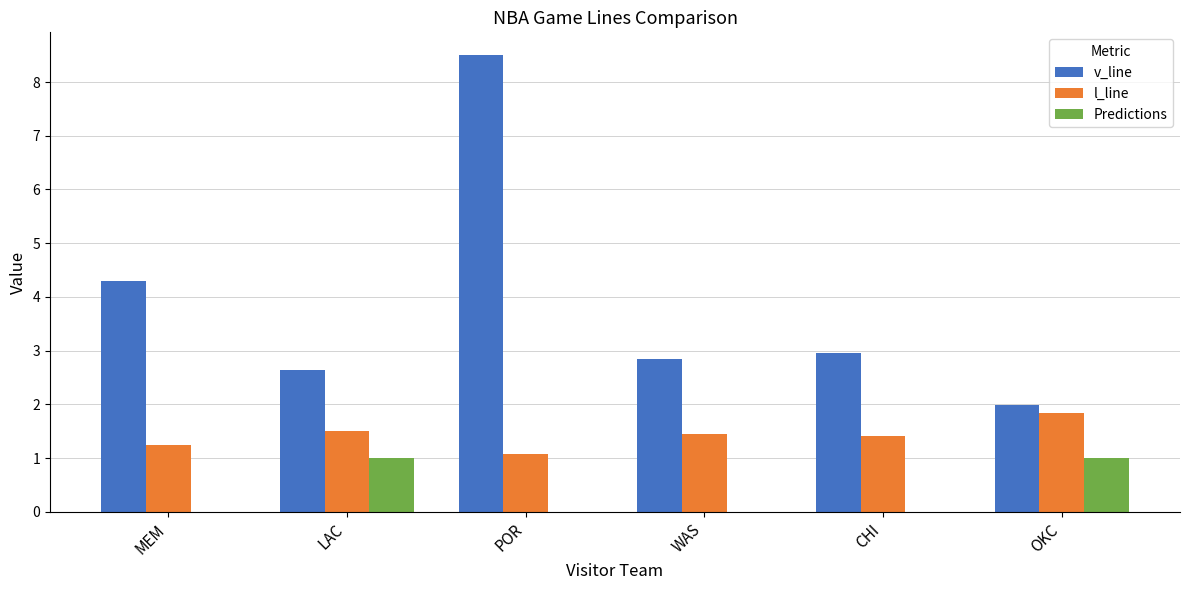

Are the bars grouped side by side (vs. stacked)?

Yes